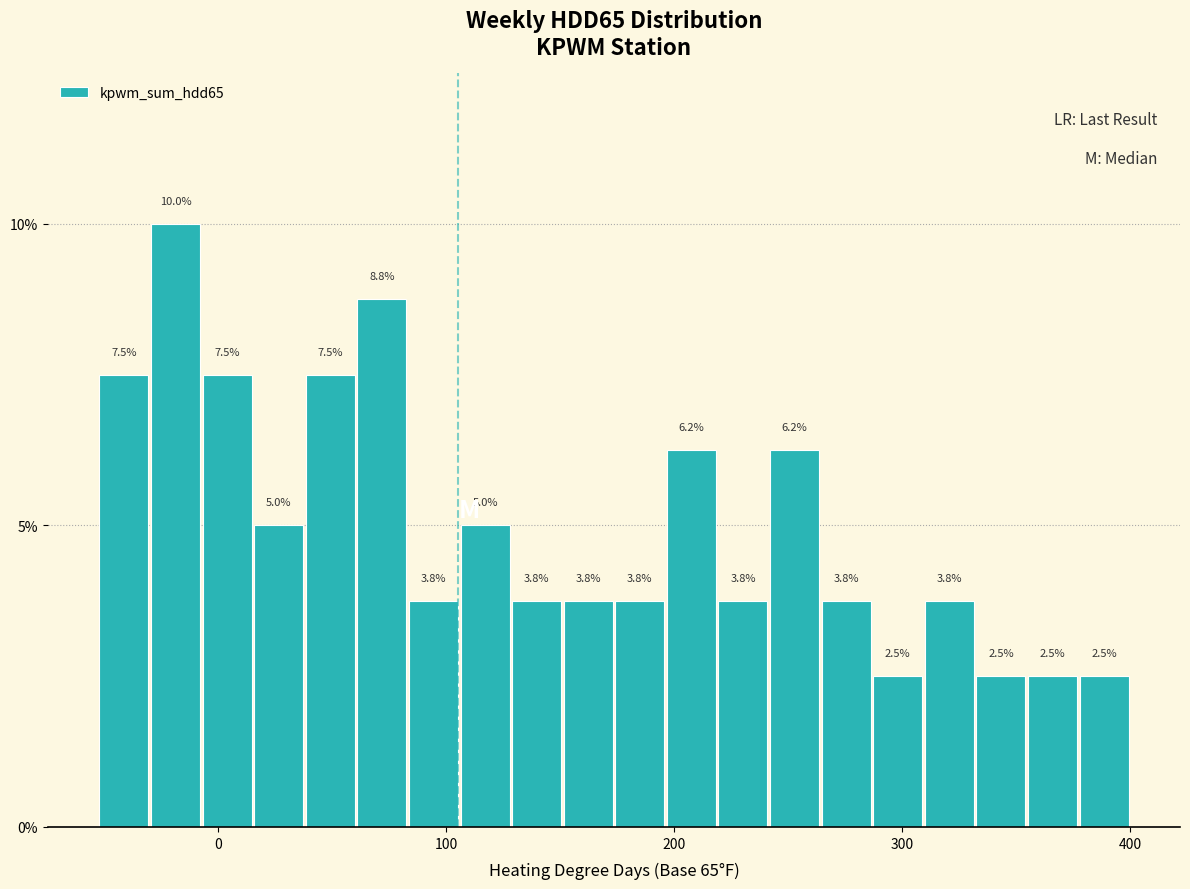

Around what value on the x-axis is the tallest bar? Give the approximate position of its centre, as read against the axis.

-20